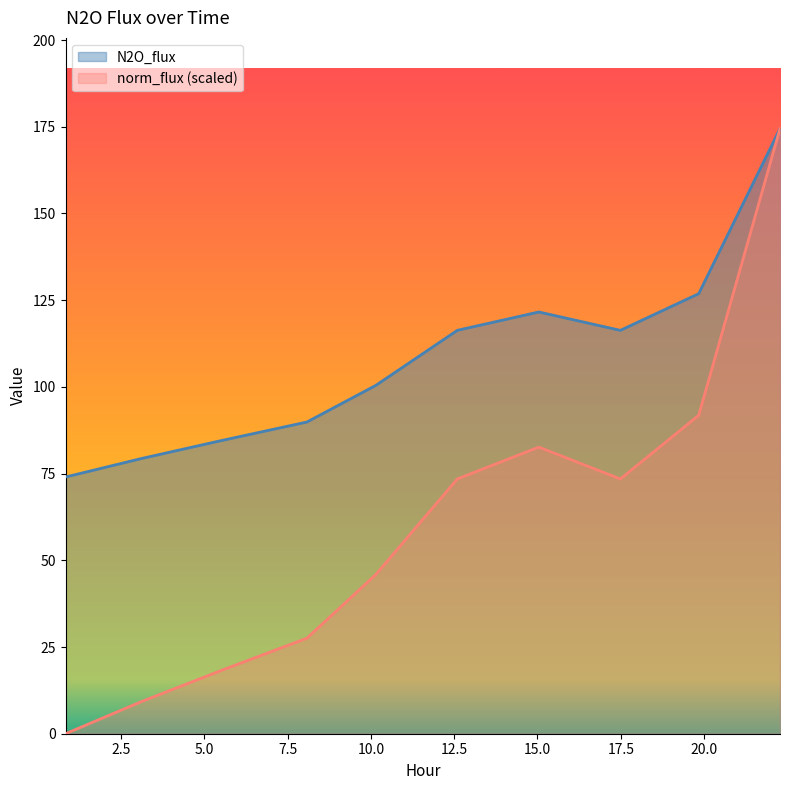

True or false: N2O_flux and norm_flux intersect in this chart.

False